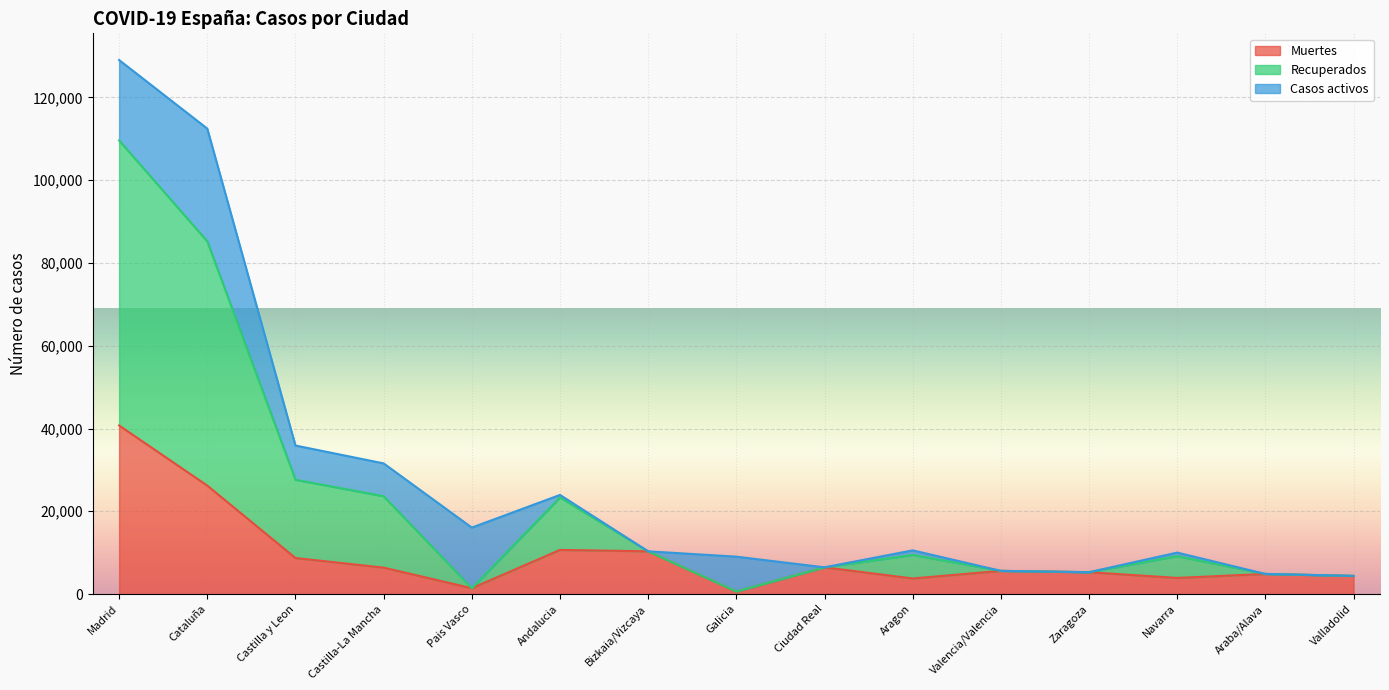

At which category is the sum across all series the highest?

Madrid